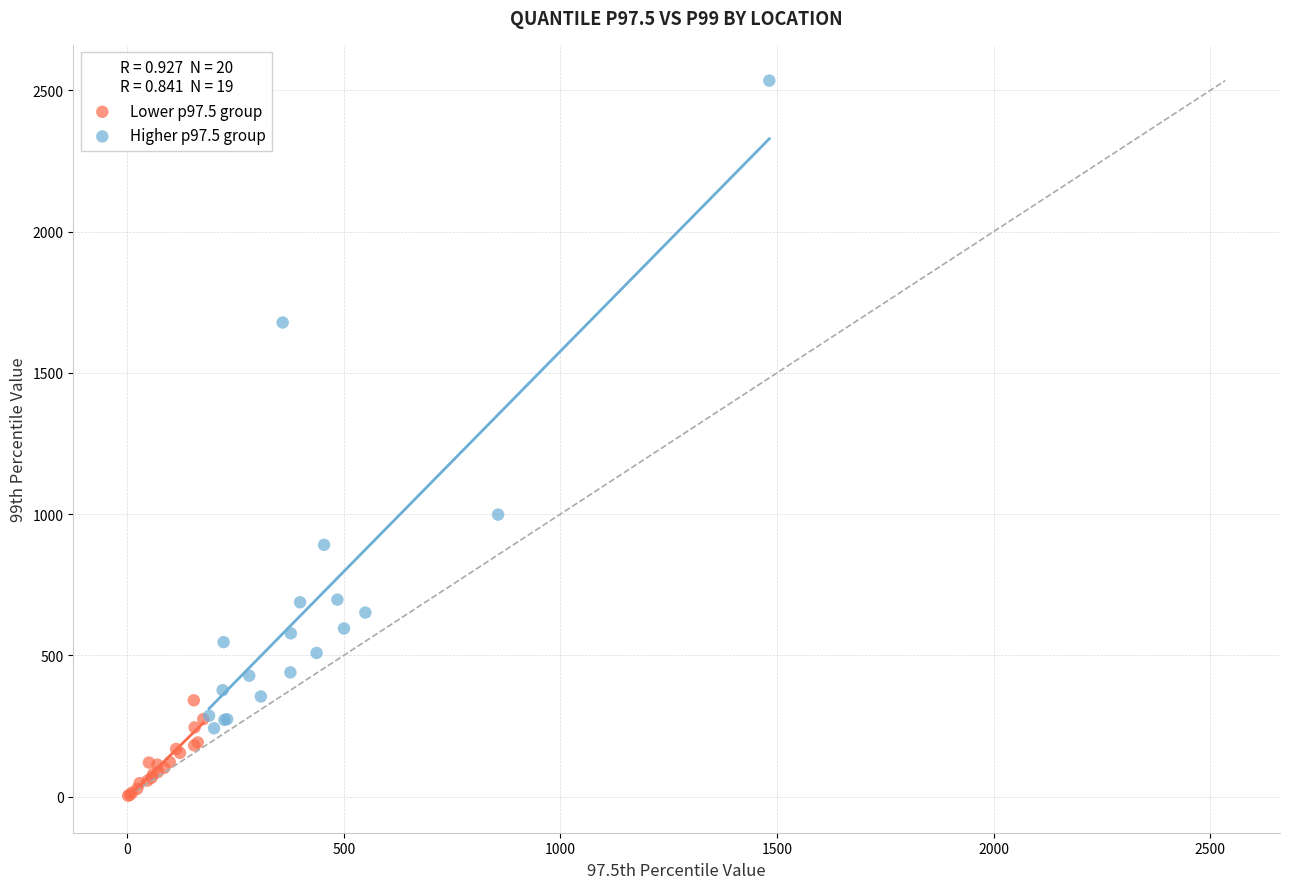

What are all the series names shown in the legend?

Lower p97.5 group, Higher p97.5 group